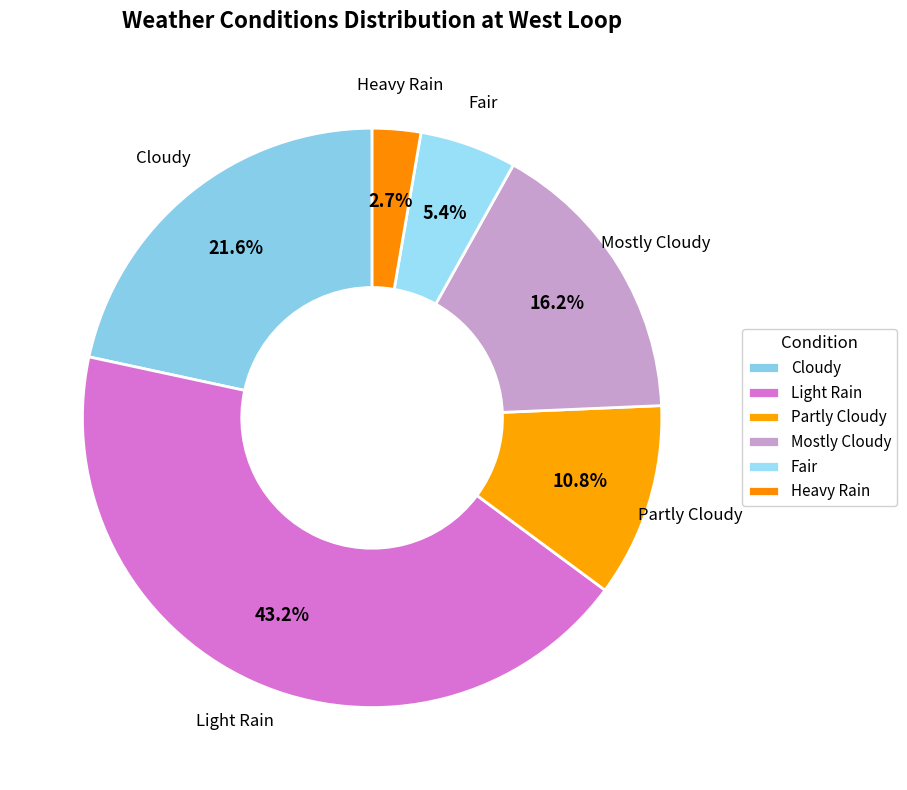

To the nearest percent, what is the combined percentage of Mostly Cloudy and Heavy Rain?

19%